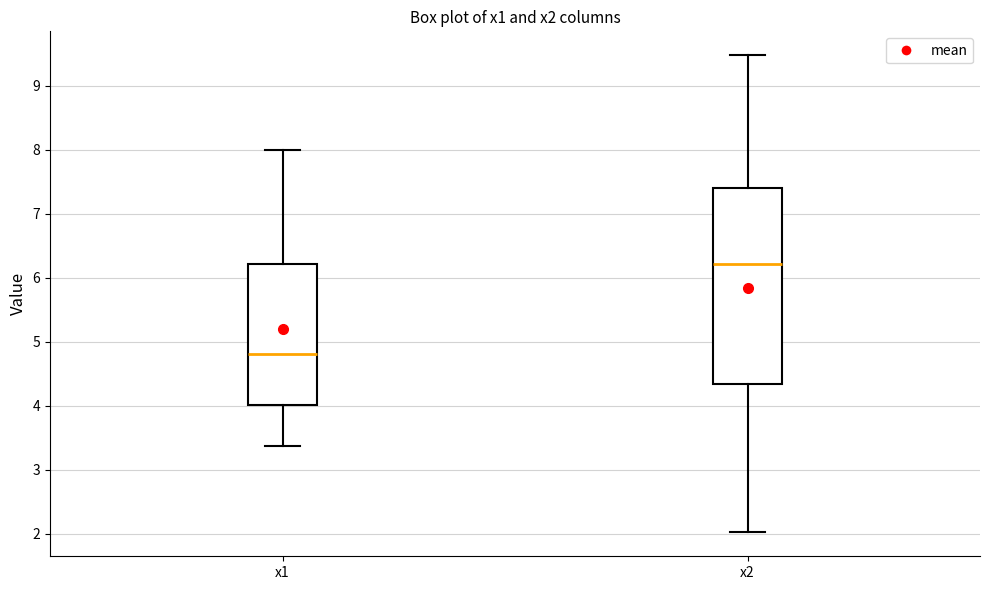

Which box's median line is the highest?

x2